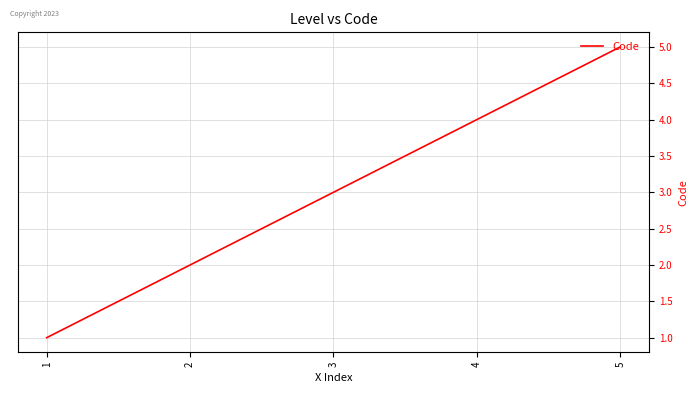

Reading left to right, transcribe all the data shown in this chart.

1=1	2=2	3=3	4=4	5=5